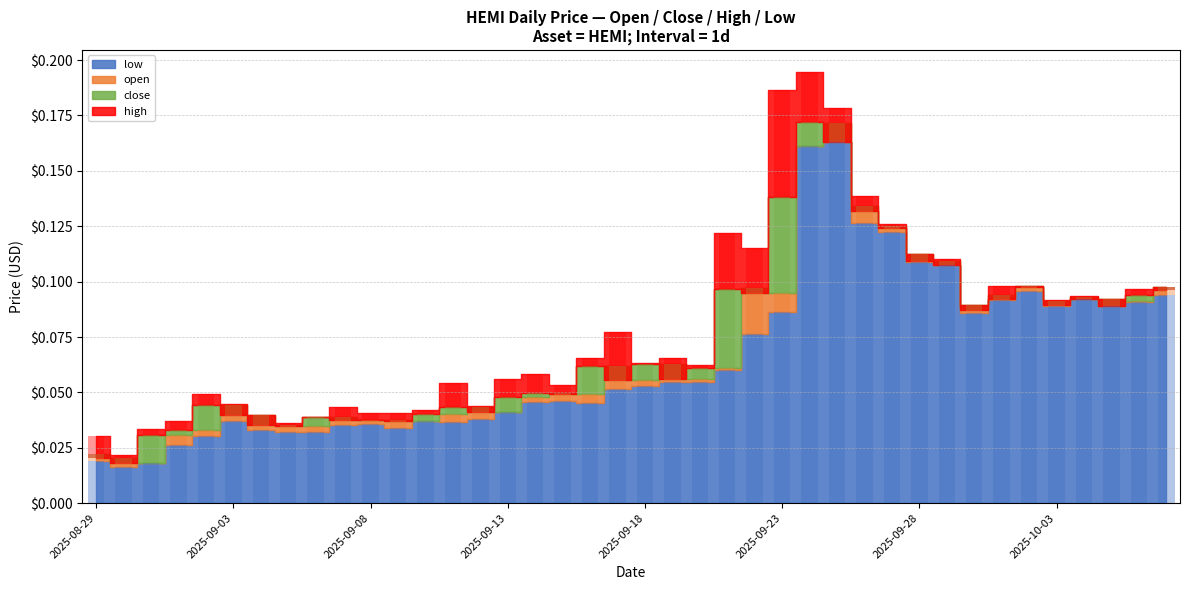

Does the chart contain any negative values?

No